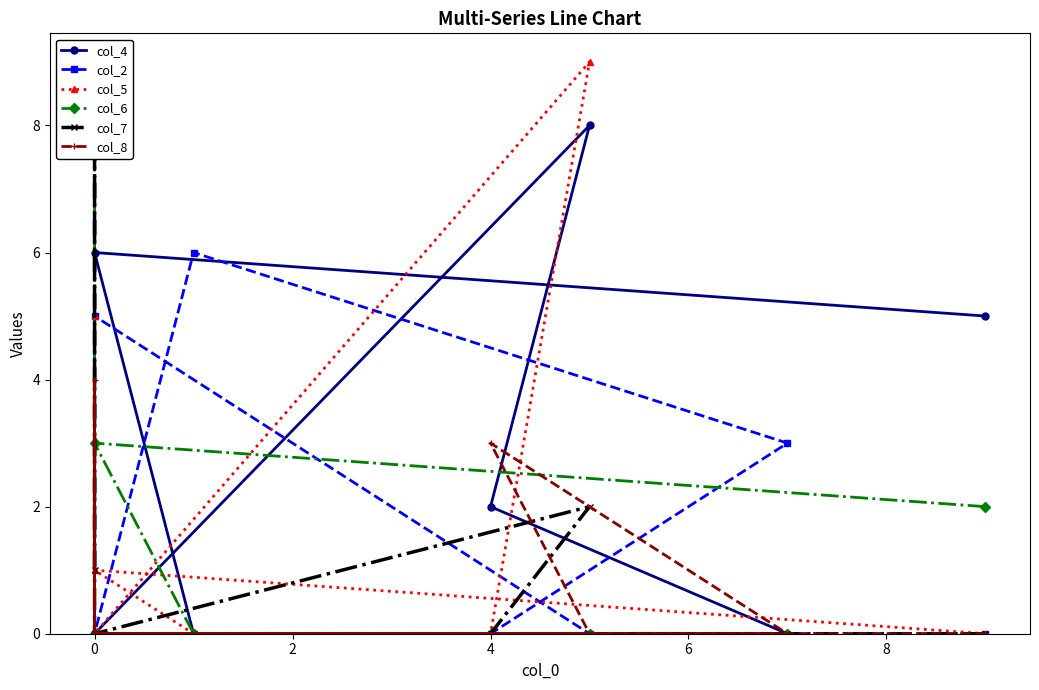

How many categories are shown in the chart?

9